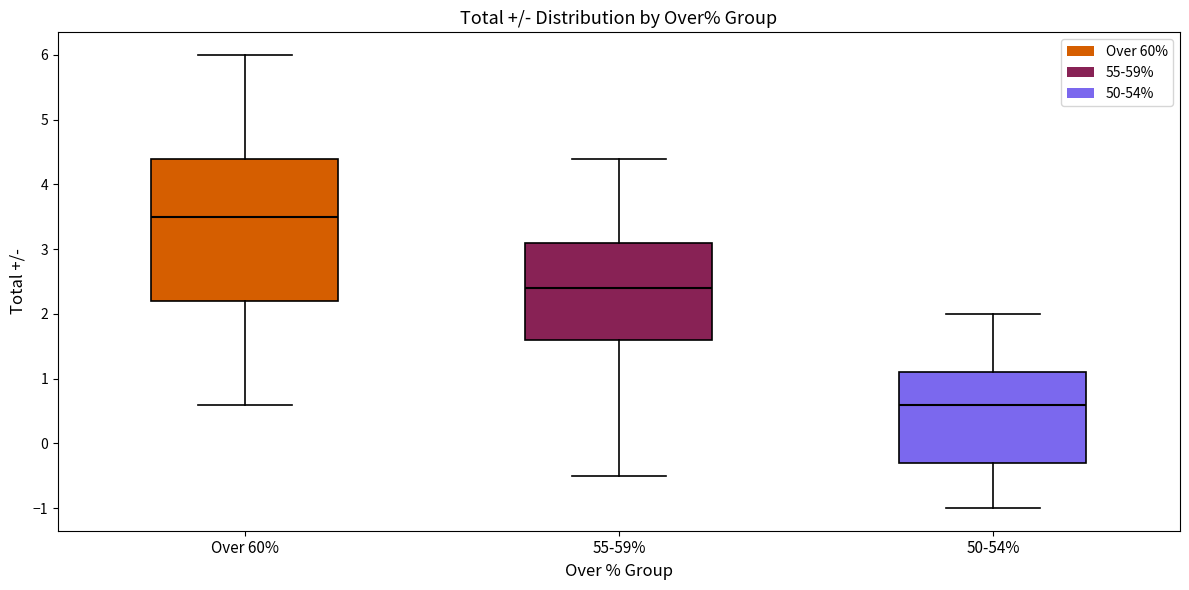

Reading left to right, transcribe this box plot: for each box, give where its median line is, the range the box spans, and where its two whiskers end, as read against the y-axis. The values are not printed on the chart, so give them approximately, as read against the axis.

Over 60%: median 3.5, box 2.2 to 4.4, whiskers 0.6 to 6.0
55-59%: median 2.4, box 1.6 to 3.1, whiskers -0.5 to 4.4
50-54%: median 0.6, box -0.3 to 1.1, whiskers -1.0 to 2.0